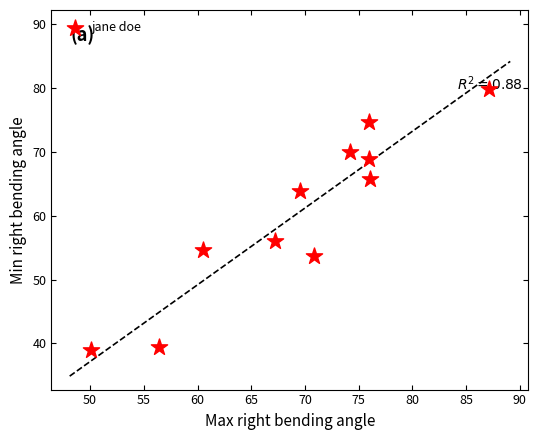

What is the range of X values (max minus min)?

37.0